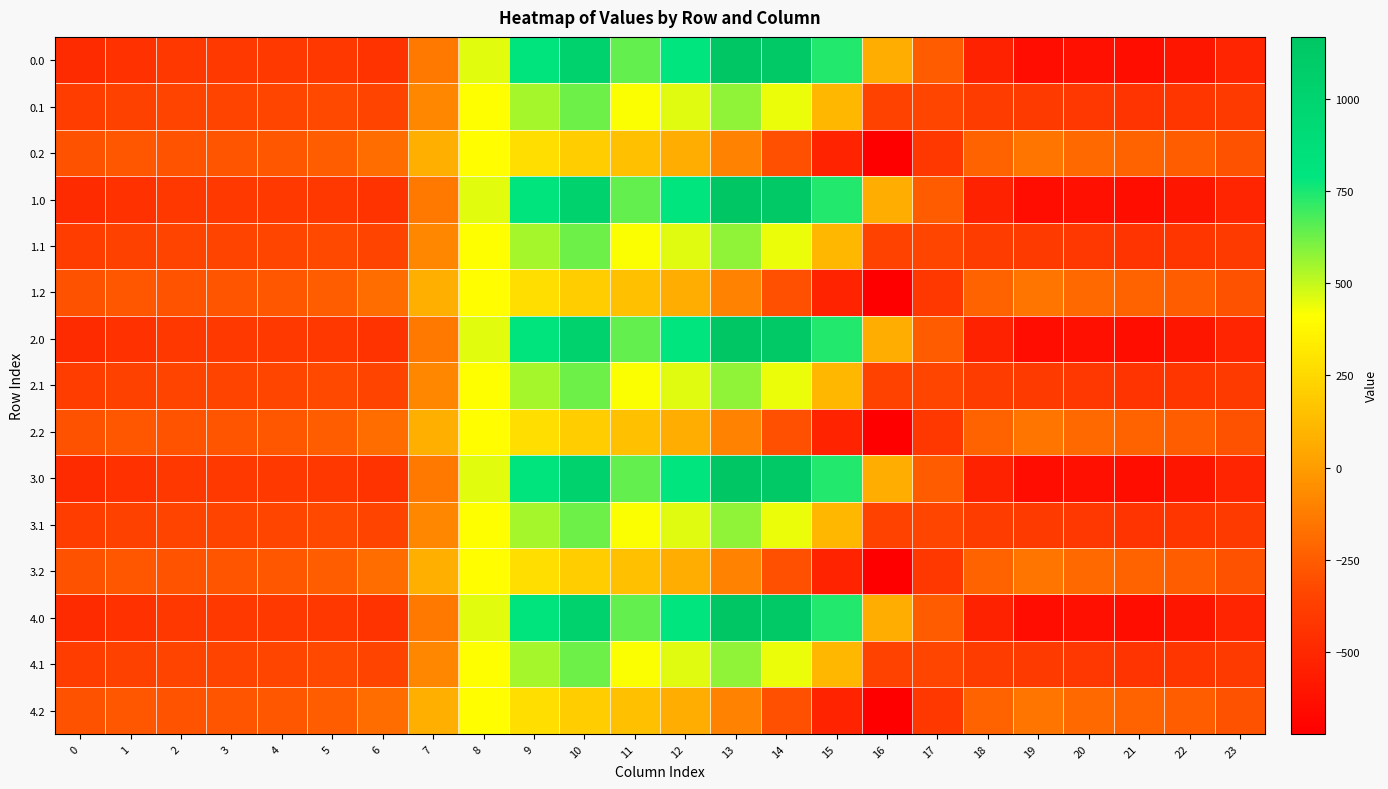

Count the number of data series in this chart.

15